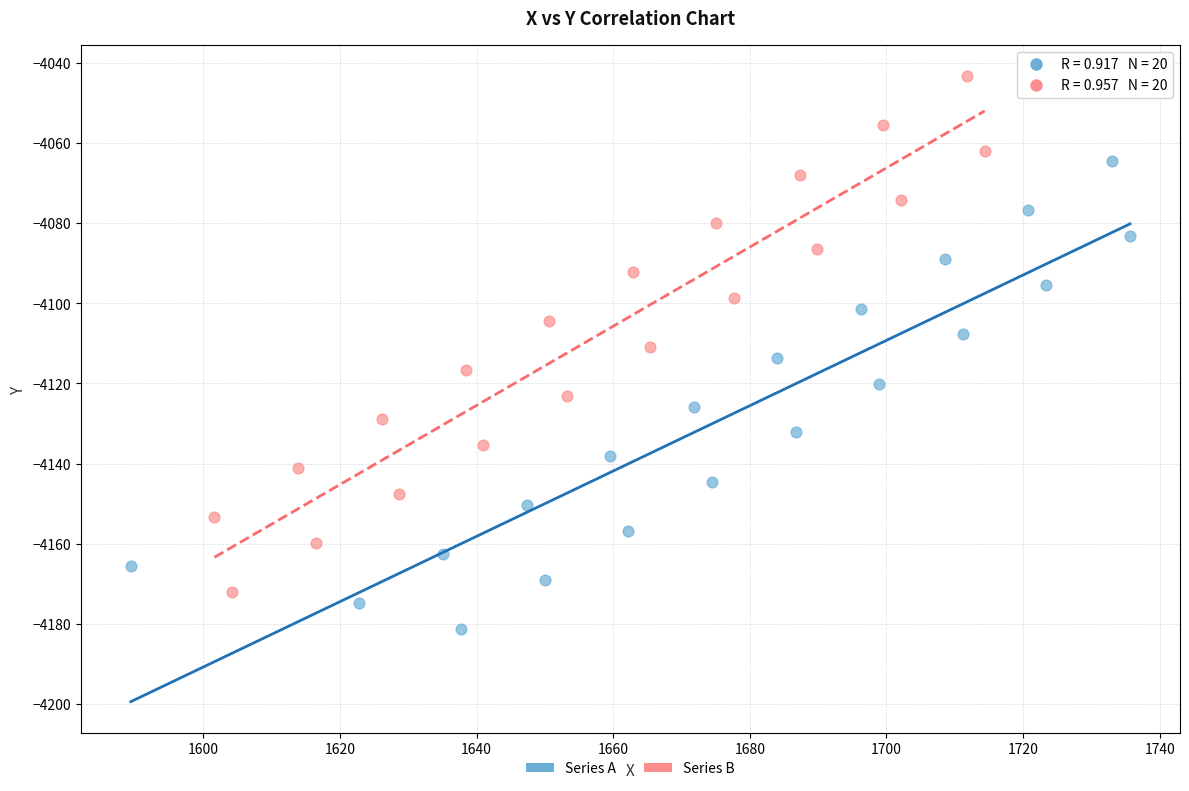

Which series contains the lowest Y value?

Series A